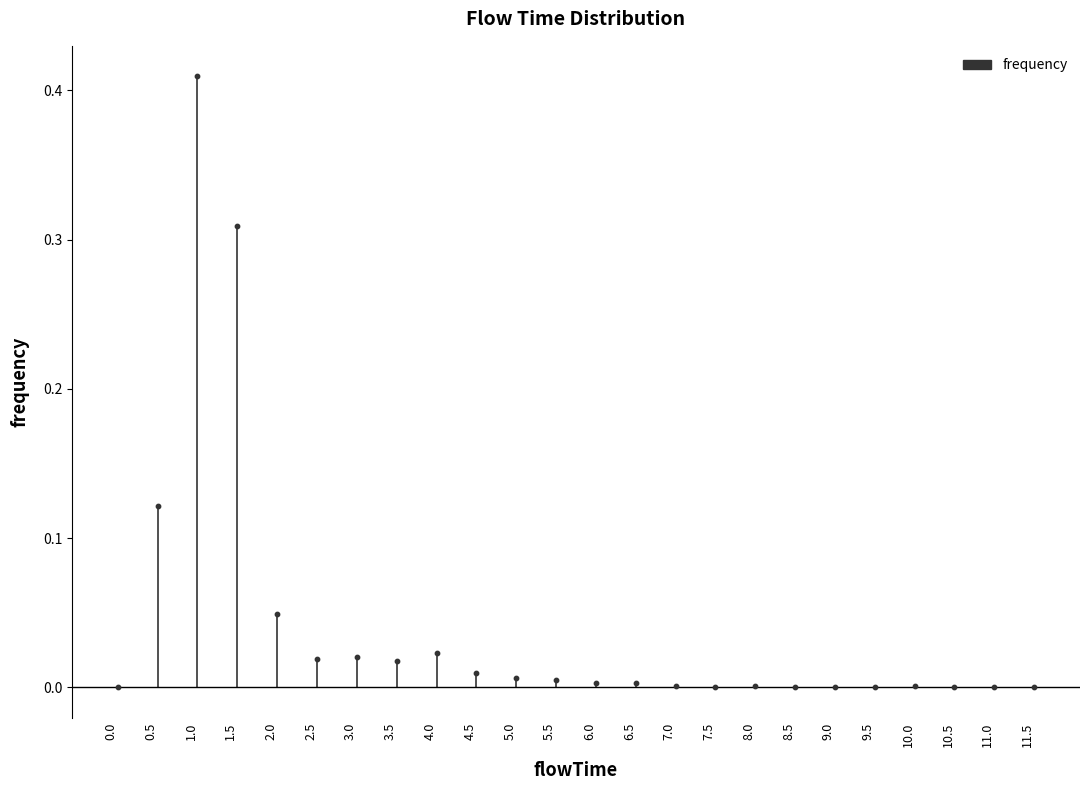

Between 2.0 and 3.0, which is larger?

2.0